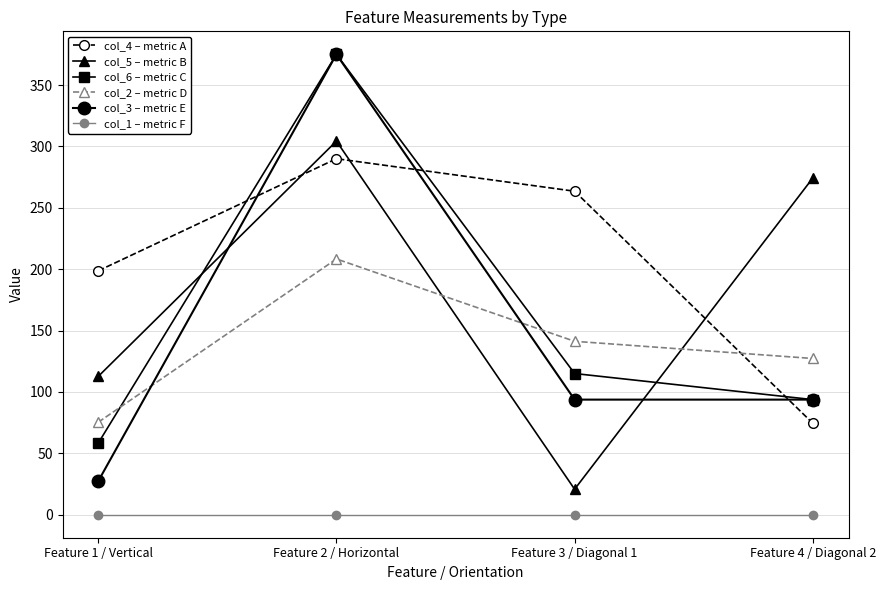

What is the value of the col_6 – metric C point at the 1st from the left?

58.3